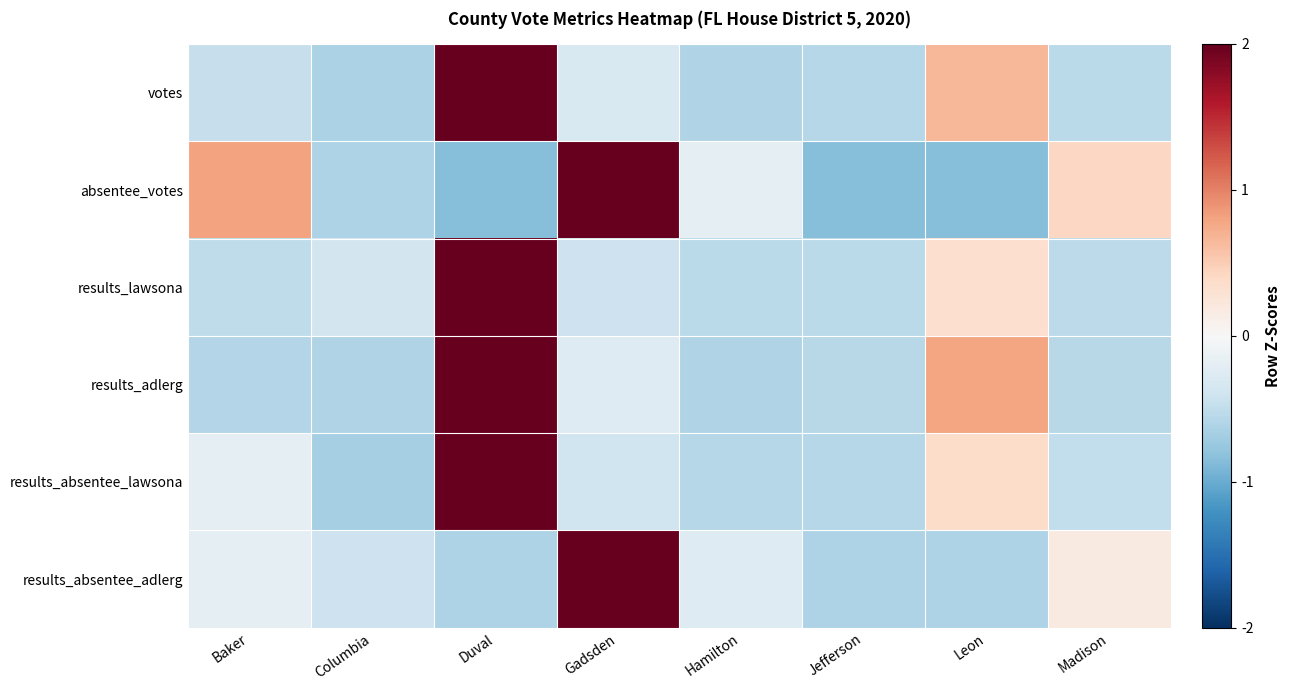

Rank the series by their maximum value, from lowest to highest.

absentee_votes, results_adlerg, votes, results_absentee_lawsona, results_lawsona, results_absentee_adlerg